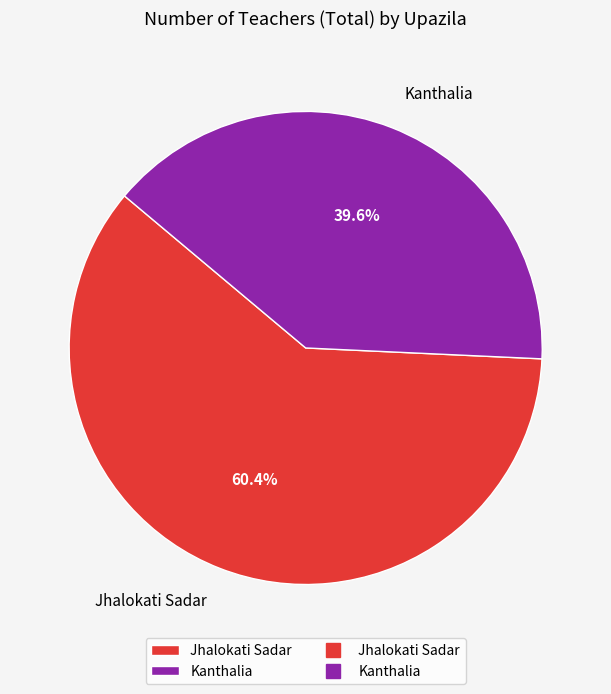

To the nearest percent, what is the difference between the largest and smallest slice percentages?

21%